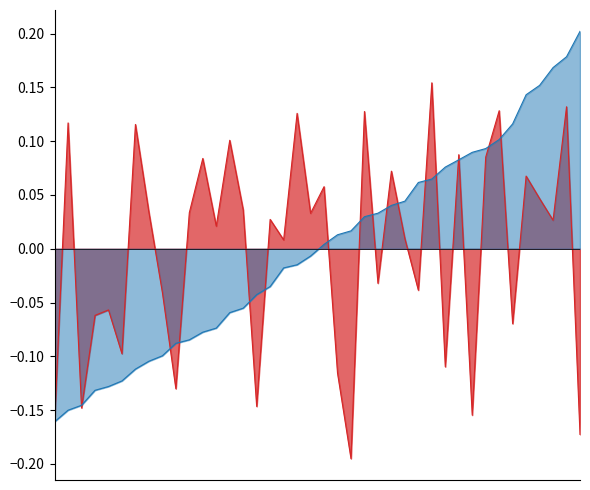

How many positive values does the col_3 series have?

24